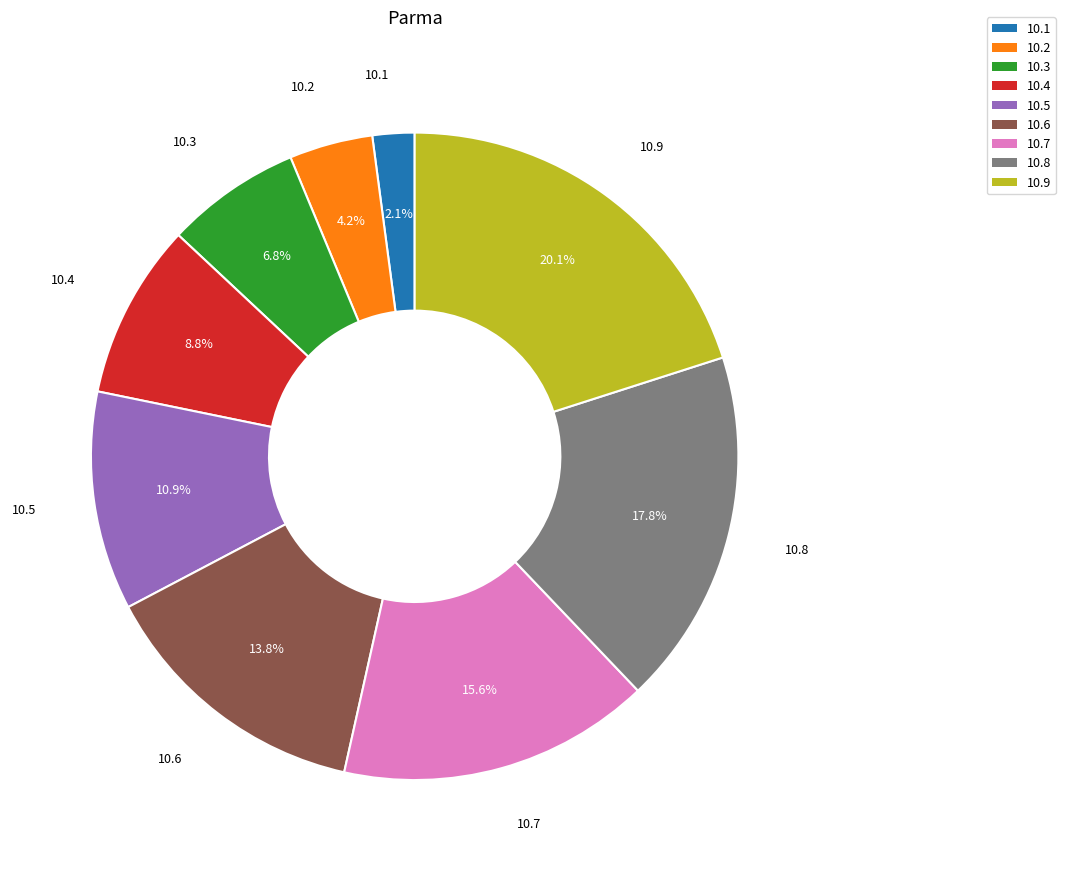

Which category has the smallest portion of the pie?

10.1